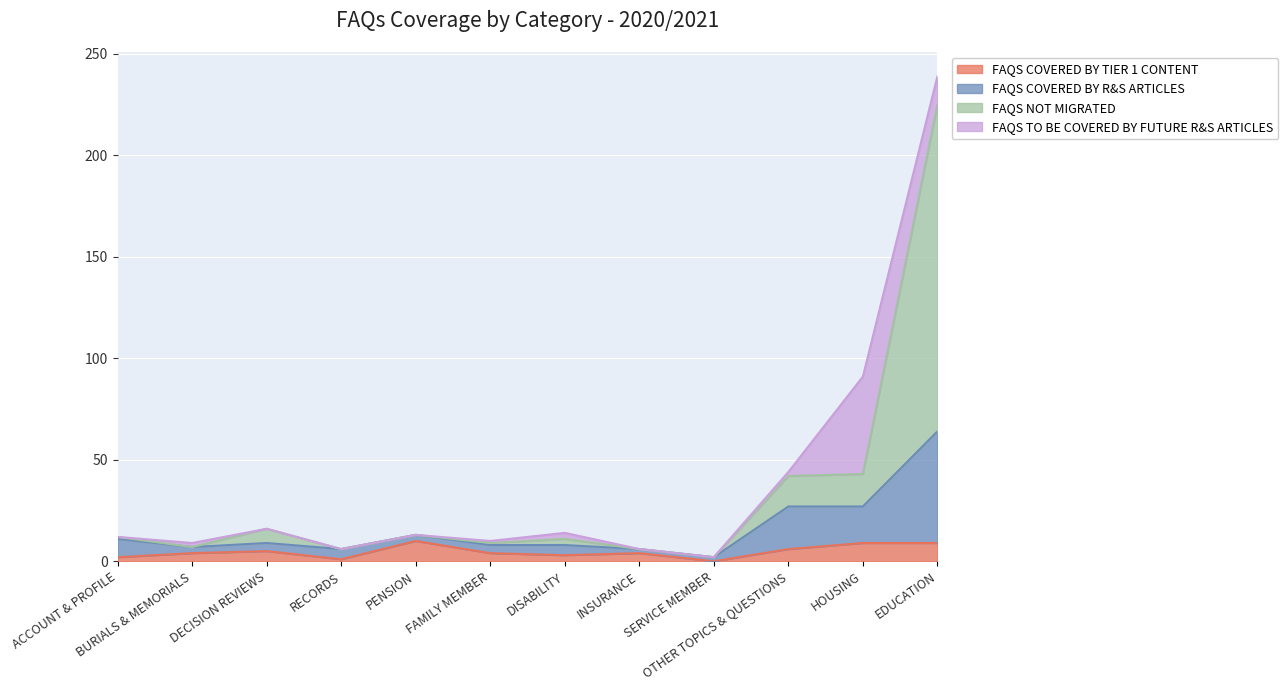

At which category is the sum across all series the highest?

EDUCATION